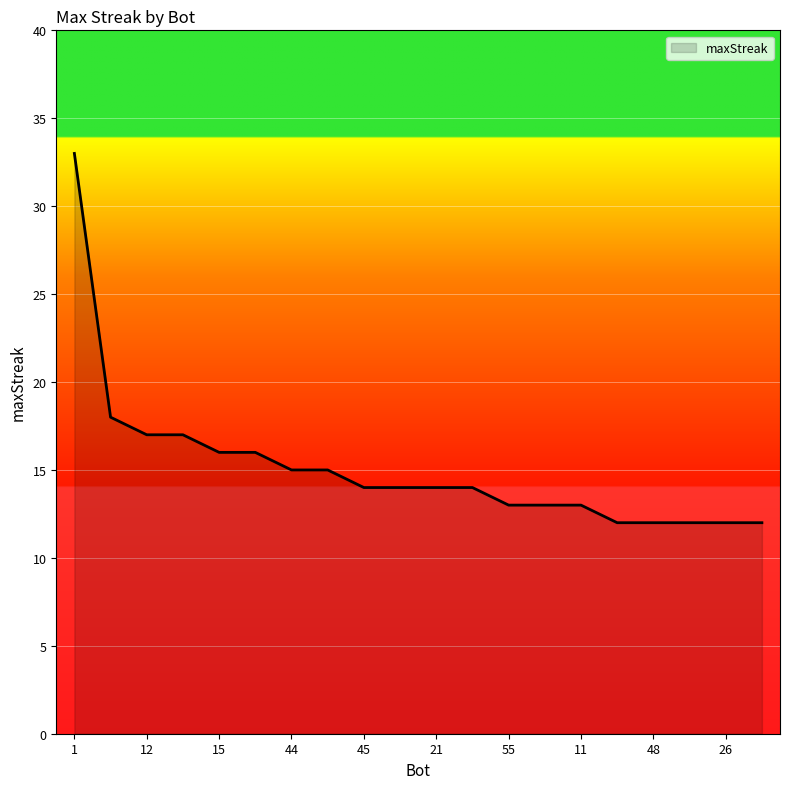

Reading left to right, extract all data points from this chart.

33	18	17	17	16	16	15	15	14	14	14	14	13	13	13	12	12	12	12	12